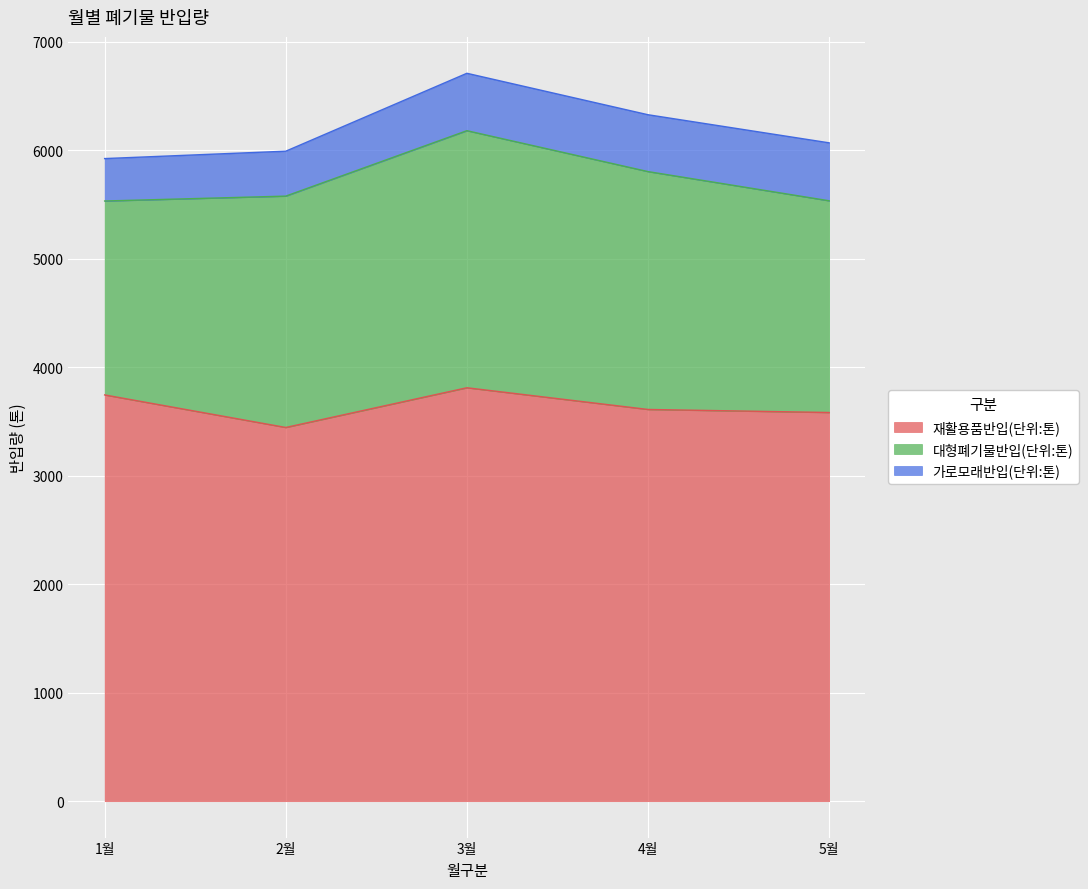

What is the difference between the 재활용품반입(단위:톤) values at 4월 and 5월?

28